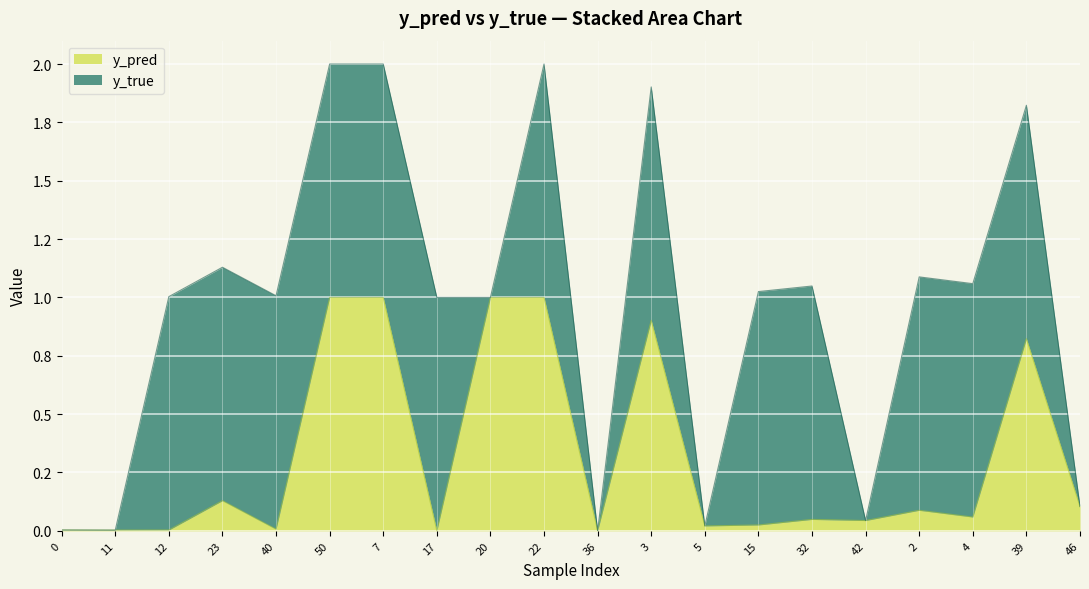

Which label corresponds to the smallest value in the chart?

17